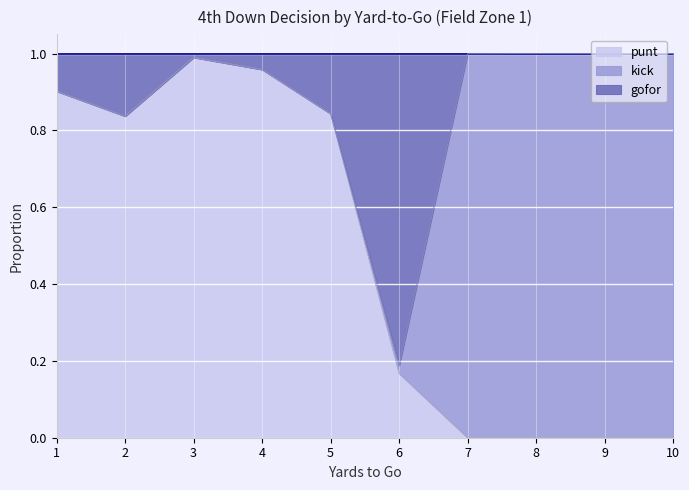

What is the maximum value for punt?

1.0